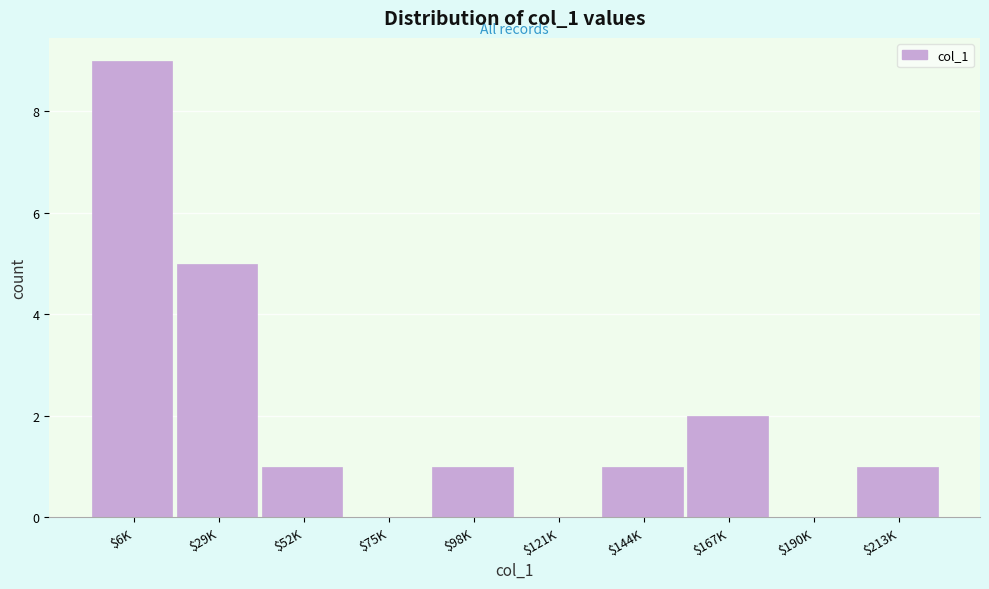

True or false: the data shows 1 at $167K.

False